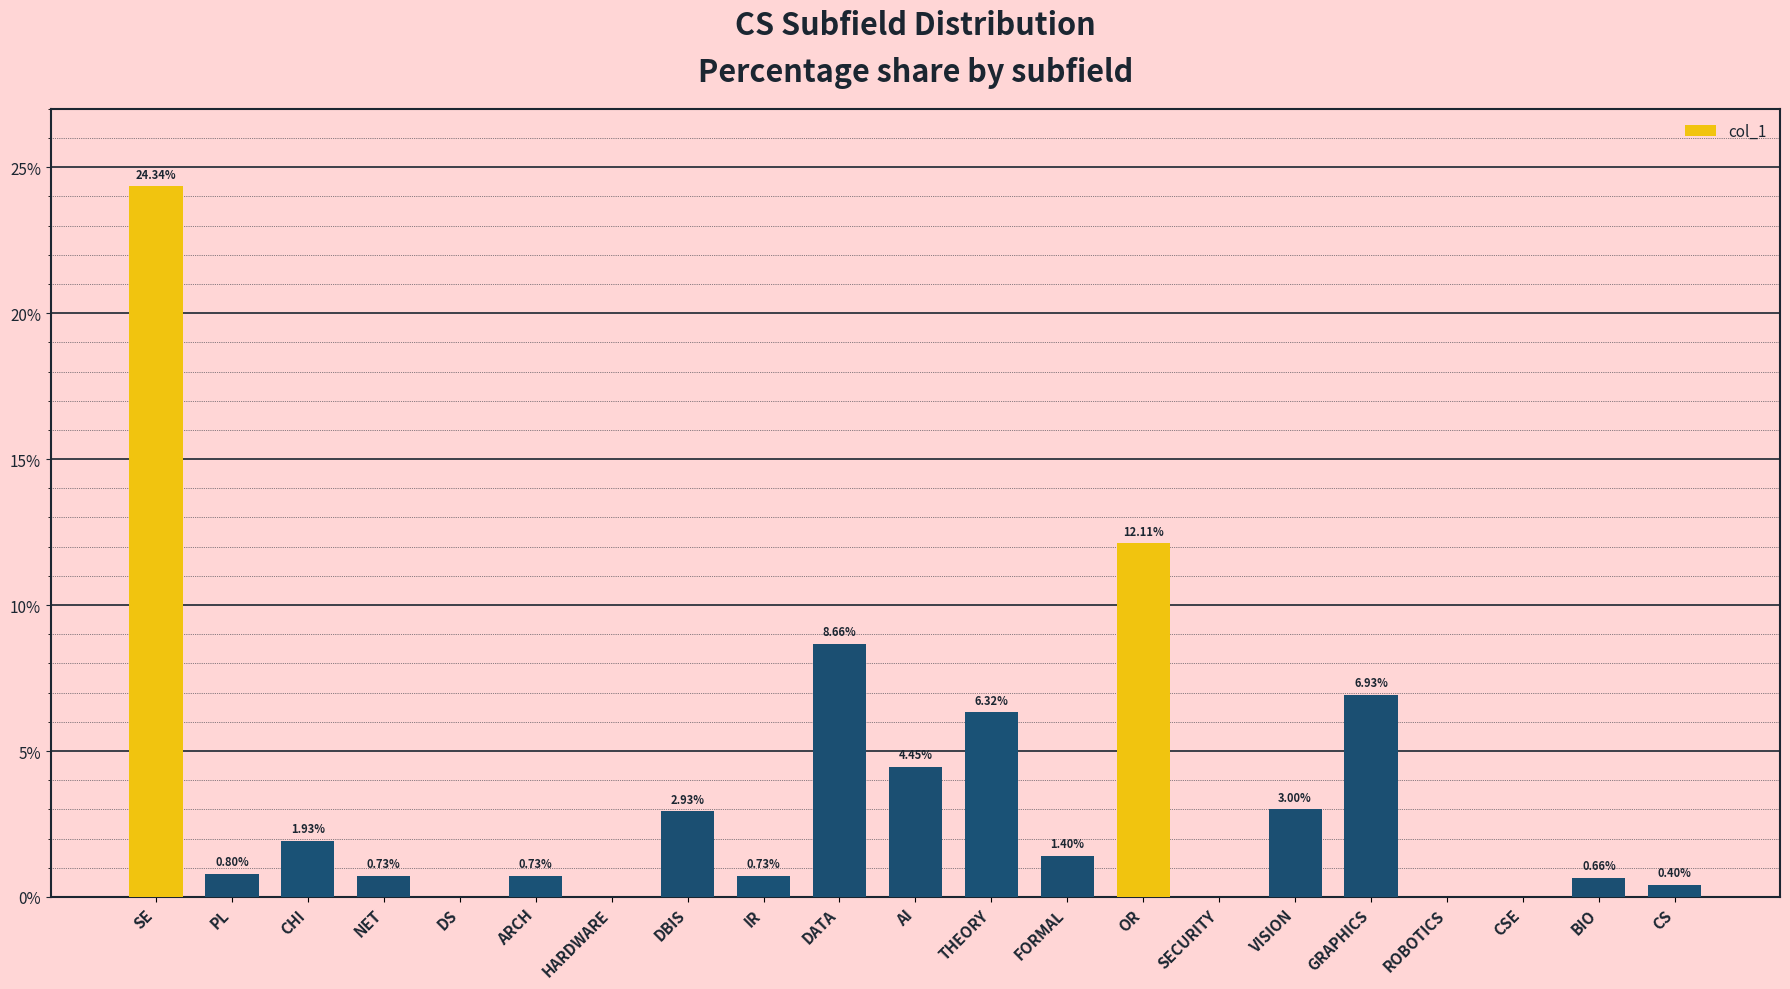

Which label corresponds to the largest value in the chart?

SE